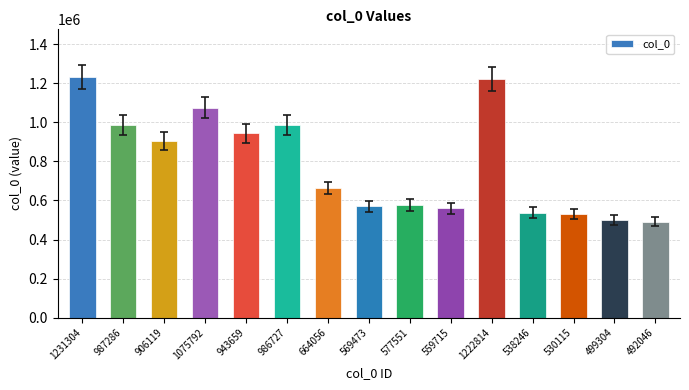

What is the difference between the second highest and minimum values?

730768